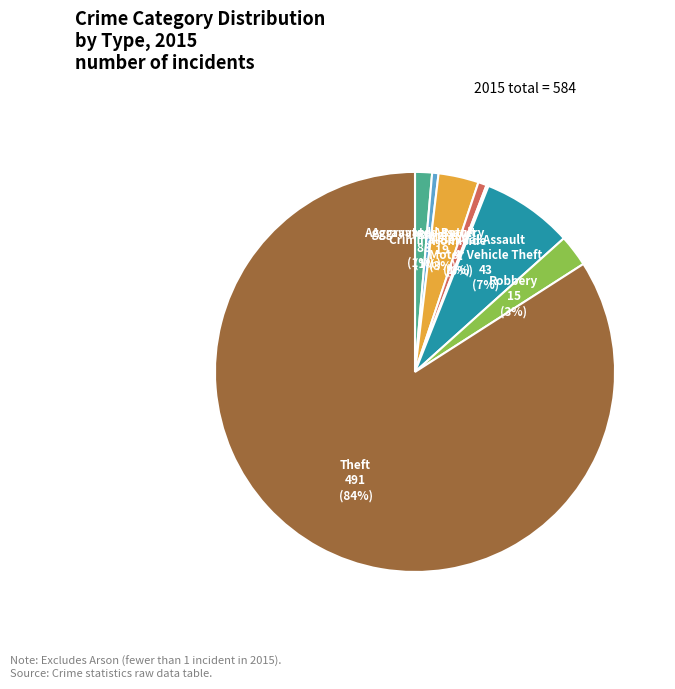

Combined, do Aggravated Assault and Robbery account for over 50%?

No